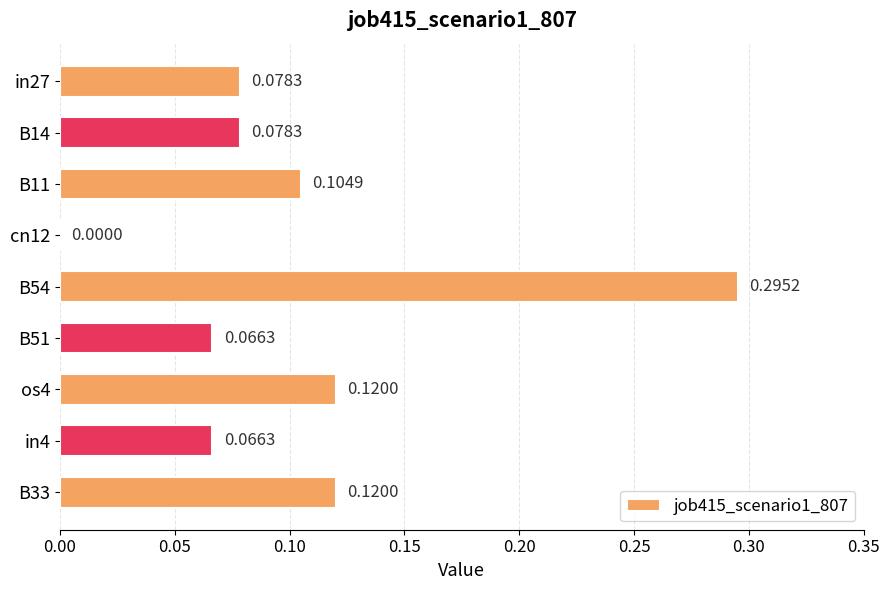

What is the change in value from cn12 to B51?

+0.1